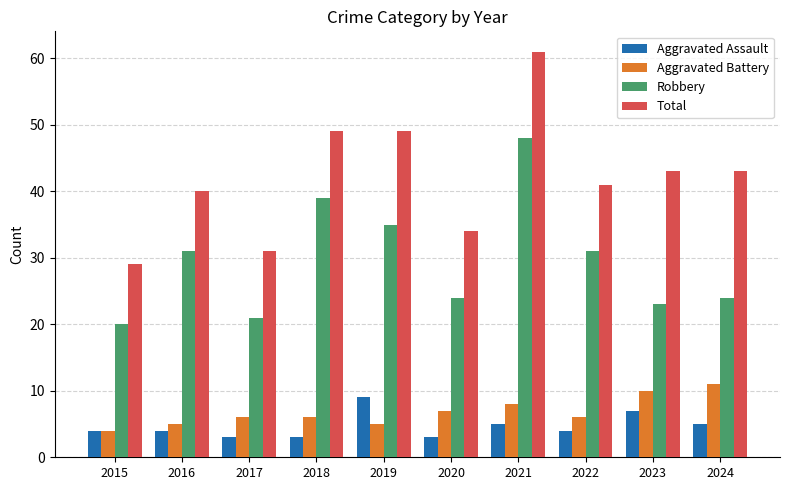

At how many categories does at least one series exceed 5?

10